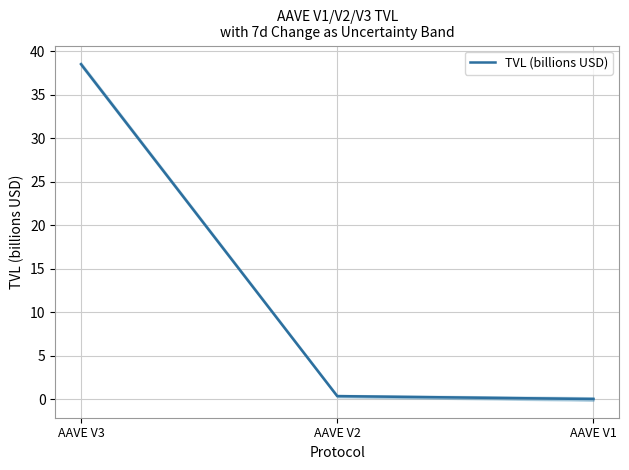

Reading right to left, transcribe all the data shown in this chart.

0.0	0.4	38.5